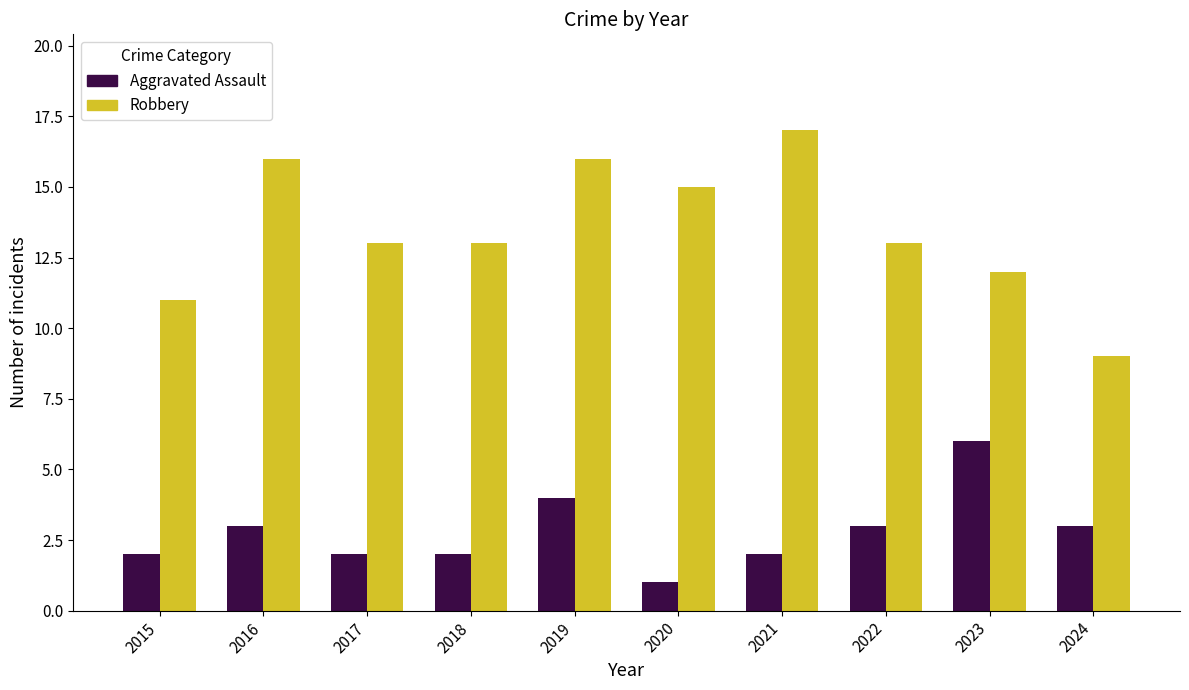

What are all the series names shown in the legend?

Aggravated Assault, Robbery